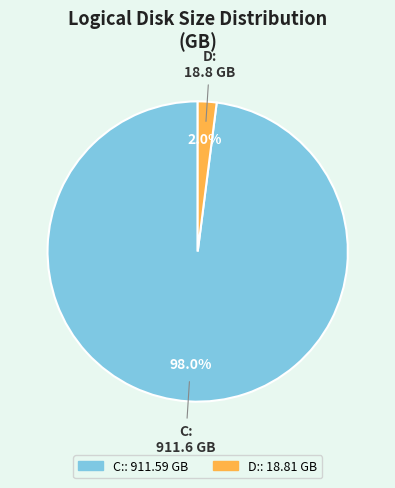

True or false: C: accounts for 98% of the total.

True